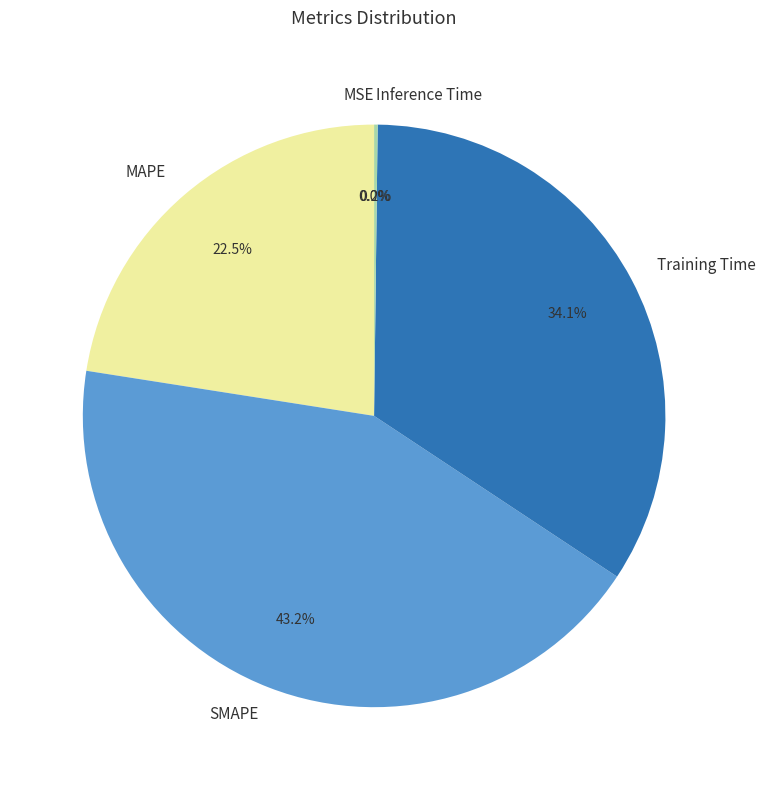

Does any single category account for the majority?

No